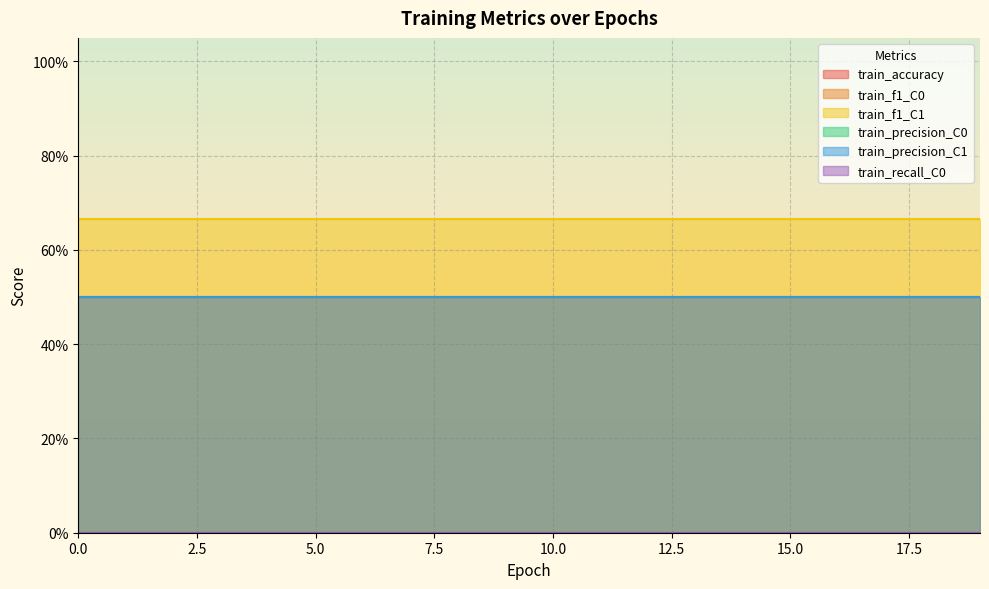

Reading left to right, list all the values displayed in this chart.

train_accuracy: 0=0.5	1=0.5	2=0.5	3=0.5	4=0.5	5=0.5	6=0.5	7=0.5	8=0.5	9=0.5	10=0.5	11=0.5	12=0.5	13=0.5	14=0.5	15=0.5	16=0.5	17=0.5	18=0.5	19=0.5
train_f1_C0: 0=0.0	1=0.0	2=0.0	3=0.0	4=0.0	5=0.0	6=0.0	7=0.0	8=0.0	9=0.0	10=0.0	11=0.0	12=0.0	13=0.0	14=0.0	15=0.0	16=0.0	17=0.0	18=0.0	19=0.0
train_f1_C1: 0=0.7	1=0.7	2=0.7	3=0.7	4=0.7	5=0.7	6=0.7	7=0.7	8=0.7	9=0.7	10=0.7	11=0.7	12=0.7	13=0.7	14=0.7	15=0.7	16=0.7	17=0.7	18=0.7	19=0.7
train_precision_C0: 0=0.0	1=0.0	2=0.0	3=0.0	4=0.0	5=0.0	6=0.0	7=0.0	8=0.0	9=0.0	10=0.0	11=0.0	12=0.0	13=0.0	14=0.0	15=0.0	16=0.0	17=0.0	18=0.0	19=0.0
train_precision_C1: 0=0.5	1=0.5	2=0.5	3=0.5	4=0.5	5=0.5	6=0.5	7=0.5	8=0.5	9=0.5	10=0.5	11=0.5	12=0.5	13=0.5	14=0.5	15=0.5	16=0.5	17=0.5	18=0.5	19=0.5
train_recall_C0: 0=0.0	1=0.0	2=0.0	3=0.0	4=0.0	5=0.0	6=0.0	7=0.0	8=0.0	9=0.0	10=0.0	11=0.0	12=0.0	13=0.0	14=0.0	15=0.0	16=0.0	17=0.0	18=0.0	19=0.0